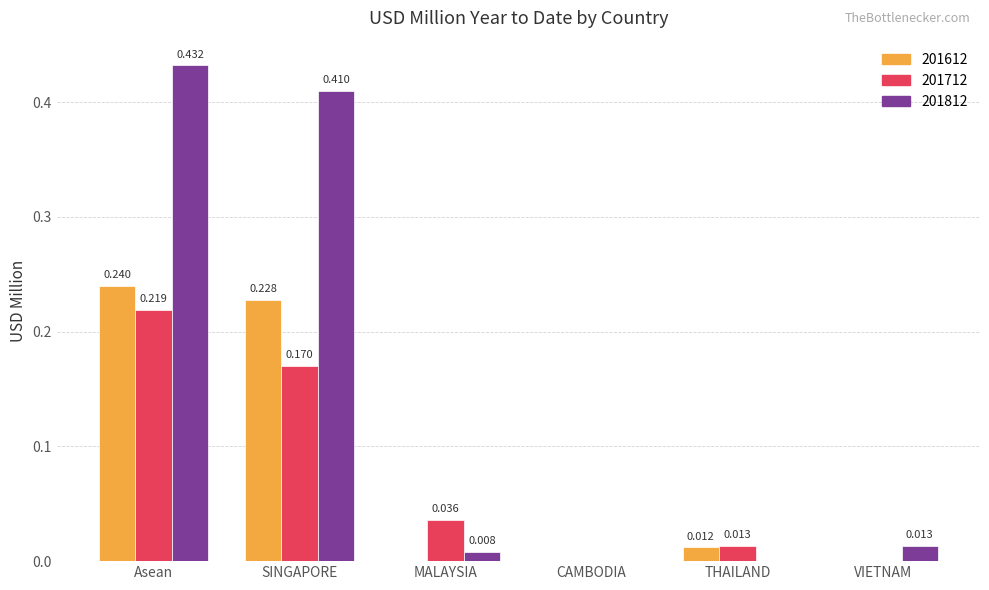

What are all the series names shown in the legend?

201612, 201712, 201812